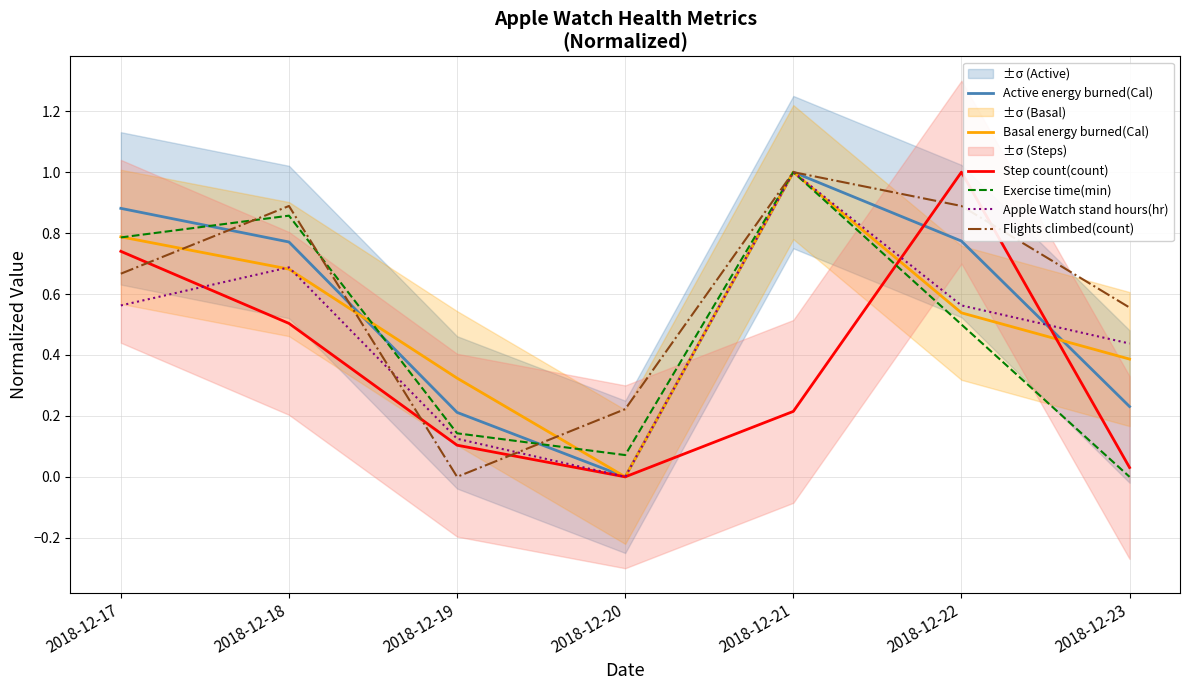

How many data points in Apple Watch stand hours(hr) are above 0?

6